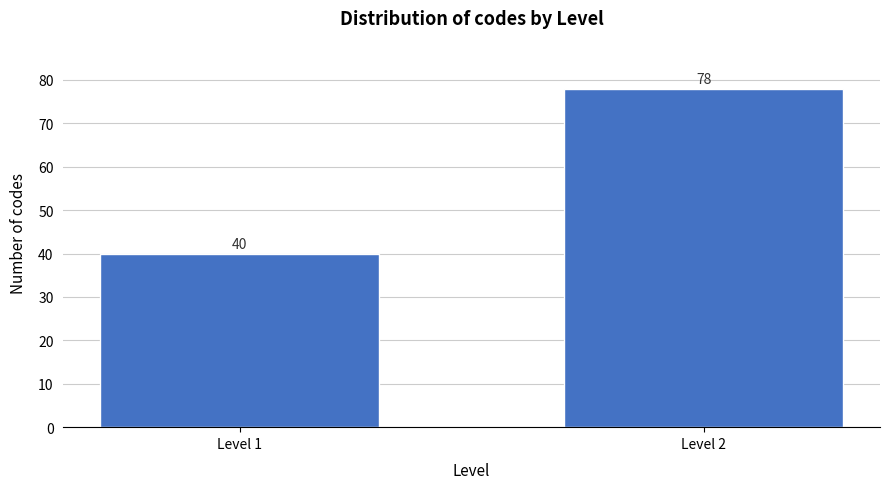

Reading left to right, list all the values displayed in this chart.

40	78